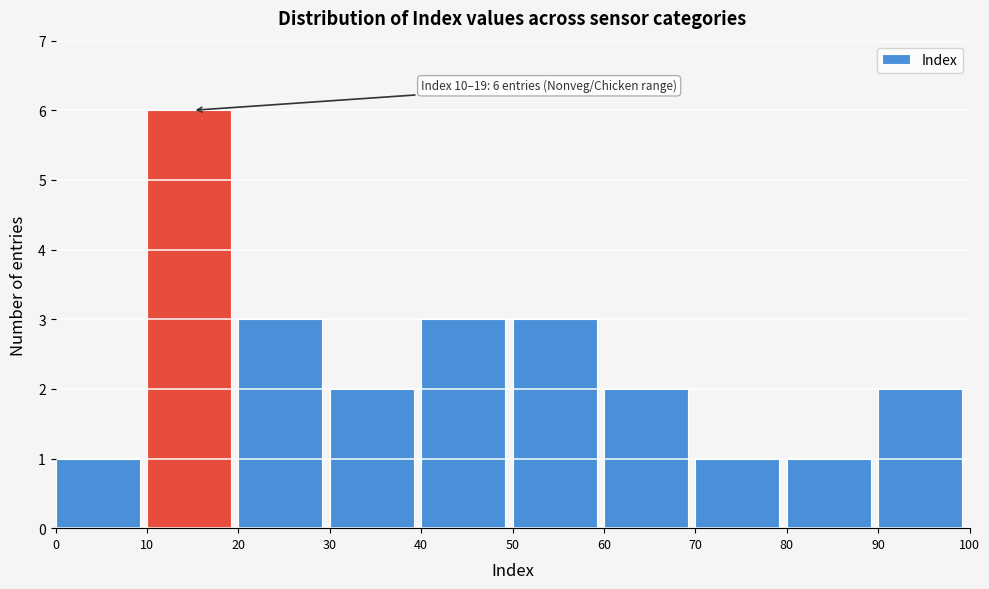

Which range on the x-axis has the tallest bar?

10 to 20